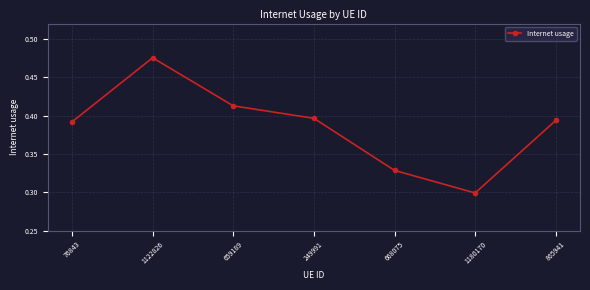

What position from the right is 1122826?

6